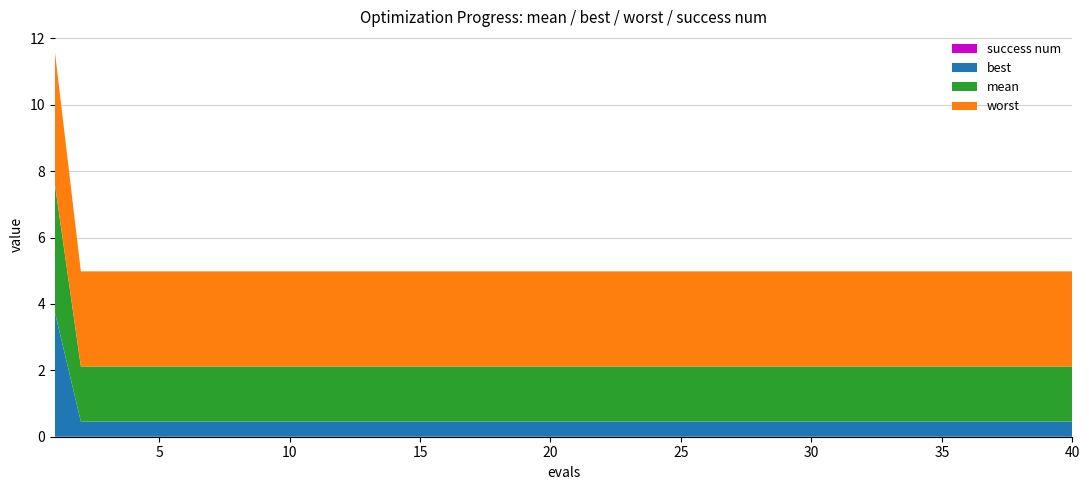

Reading left to right, transcribe all the data shown in this chart.

worst: 4.0	2.9	2.9	2.9	2.9	2.9	2.9	2.9	2.9	2.9	2.9	2.9	2.9	2.9	2.9	2.9	2.9	2.9	2.9	2.9	2.9	2.9	2.9	2.9	2.9	2.9	2.9	2.9	2.9	2.9	2.9	2.9	2.9	2.9	2.9	2.9	2.9	2.9	2.9	2.9
mean: 3.9	1.7	1.7	1.7	1.7	1.7	1.7	1.7	1.7	1.7	1.7	1.7	1.7	1.7	1.7	1.7	1.7	1.7	1.7	1.7	1.7	1.7	1.7	1.7	1.7	1.7	1.7	1.7	1.7	1.7	1.7	1.7	1.7	1.7	1.7	1.7	1.7	1.7	1.7	1.7
best: 3.8	0.5	0.5	0.5	0.5	0.5	0.5	0.5	0.5	0.5	0.5	0.5	0.5	0.5	0.5	0.5	0.5	0.5	0.5	0.5	0.5	0.5	0.5	0.5	0.5	0.5	0.5	0.5	0.5	0.5	0.5	0.5	0.5	0.5	0.5	0.5	0.5	0.5	0.5	0.5
success num: 0.0	0.0	0.0	0.0	0.0	0.0	0.0	0.0	0.0	0.0	0.0	0.0	0.0	0.0	0.0	0.0	0.0	0.0	0.0	0.0	0.0	0.0	0.0	0.0	0.0	0.0	0.0	0.0	0.0	0.0	0.0	0.0	0.0	0.0	0.0	0.0	0.0	0.0	0.0	0.0